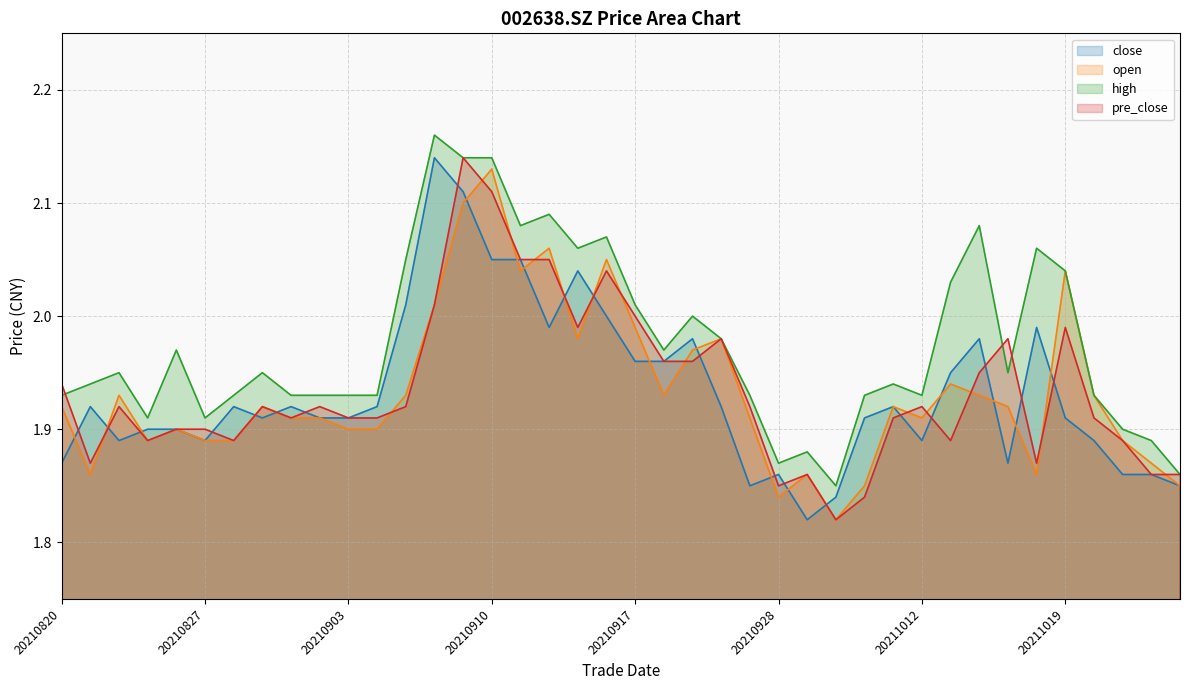

Count the number of data series in this chart.

4